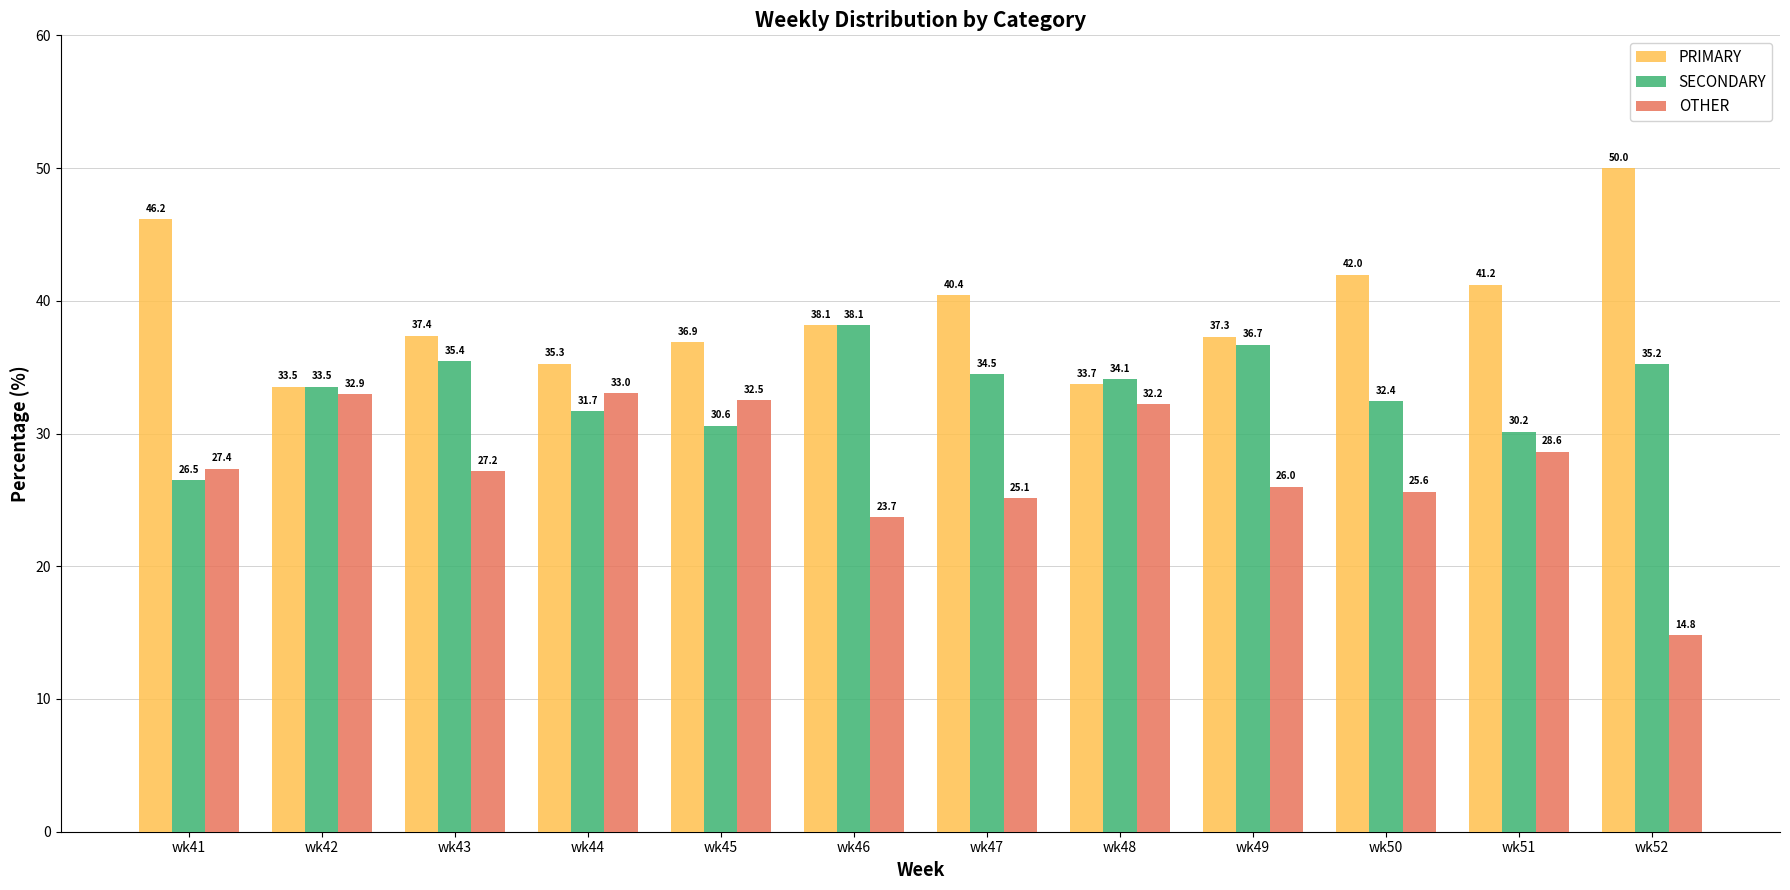

What is the difference between the maximum and second lowest values in the OTHER series?

9.3